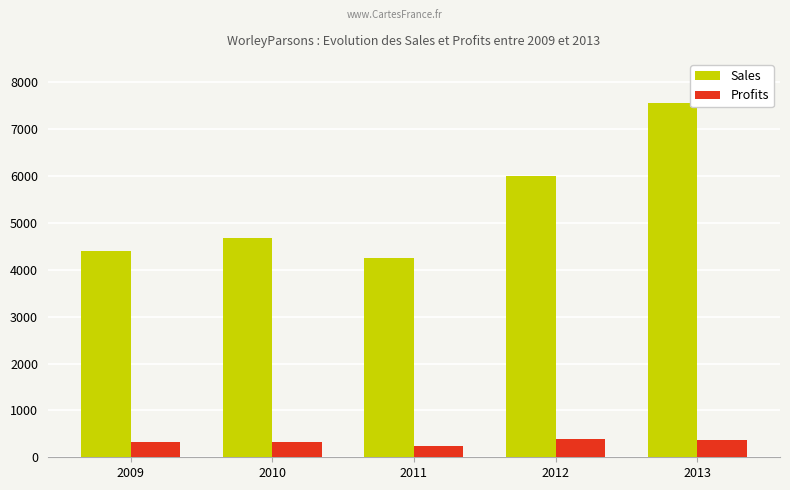

Is it true that Profits equals 390.4 at 2012?

True